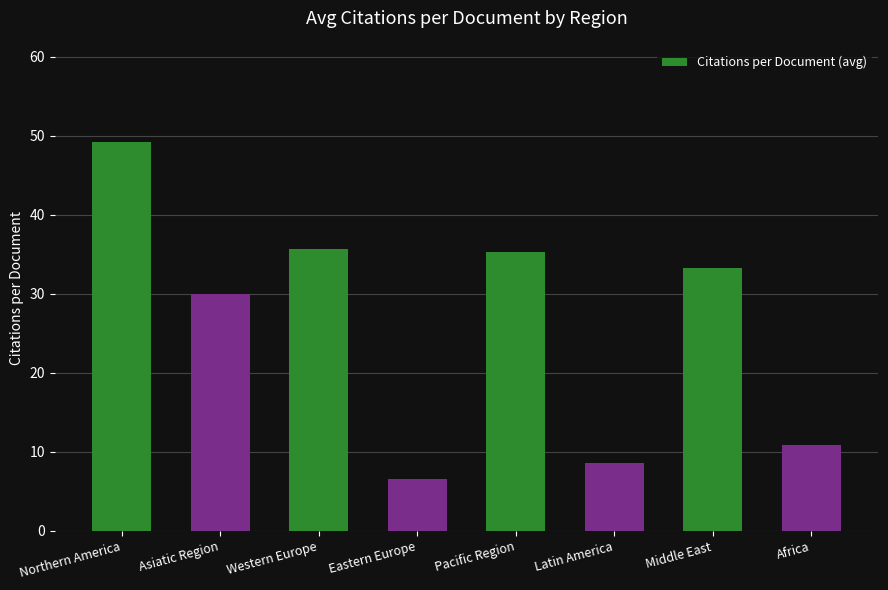

What is the maximum value shown in the chart?

49.2